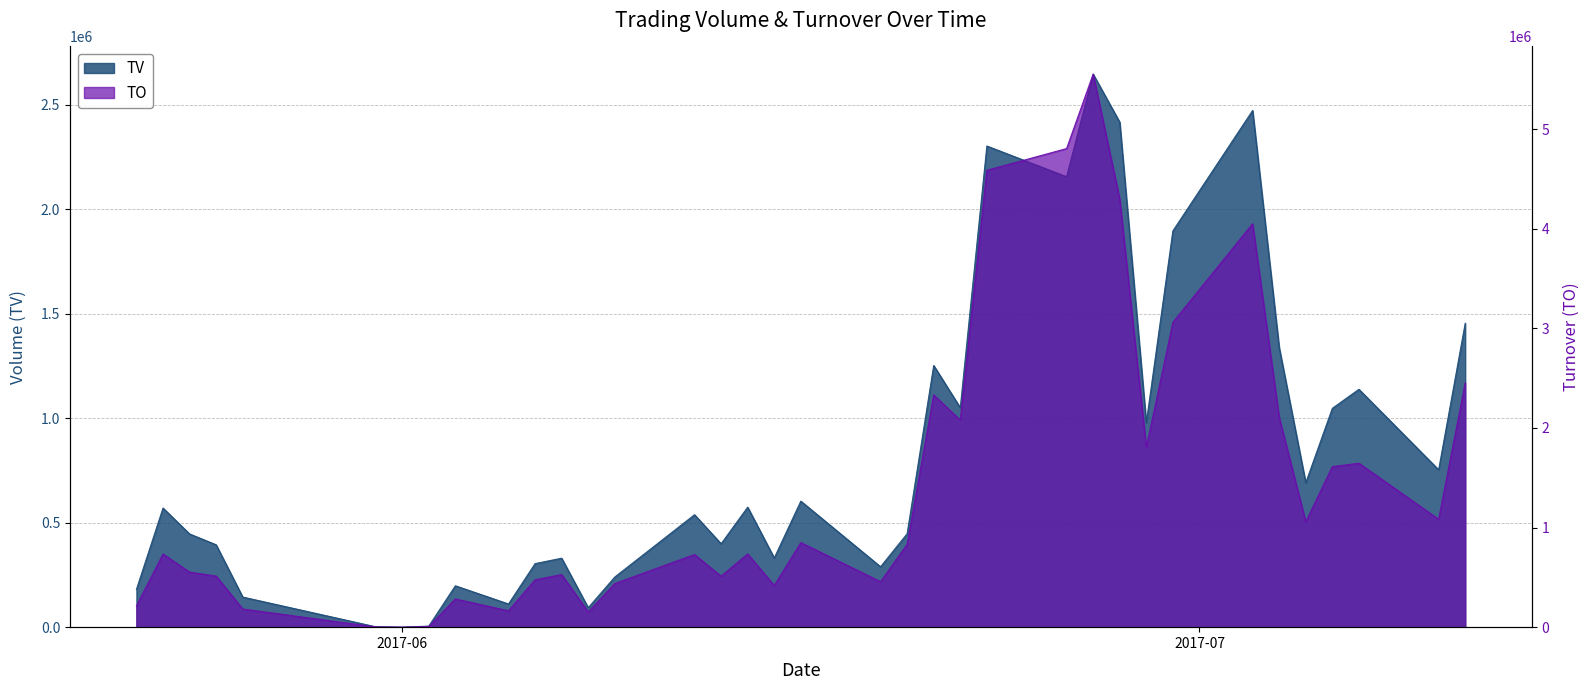

What are all the series names shown in the legend?

TV, TO